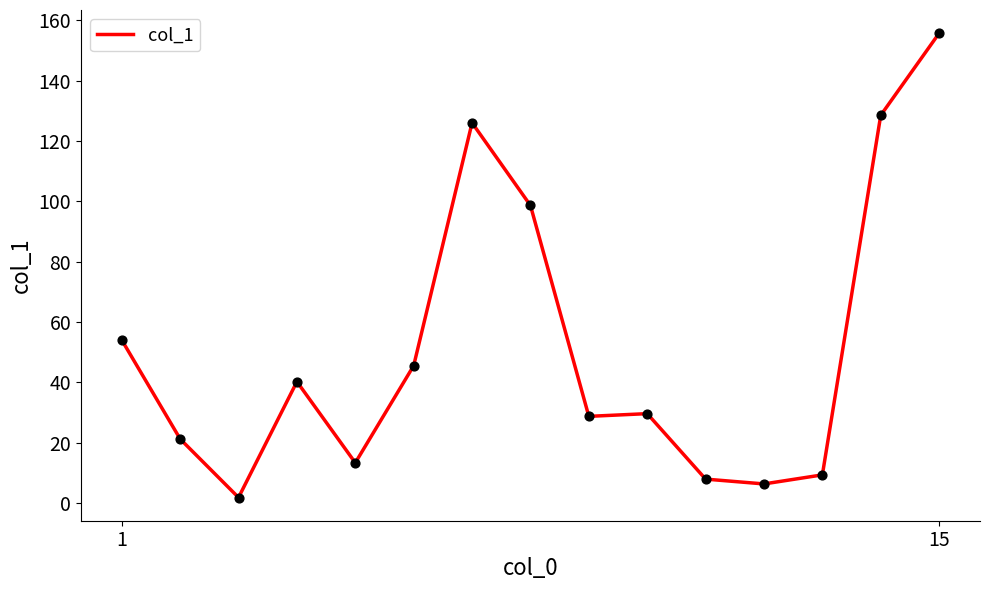

What is the greatest value displayed?

155.7